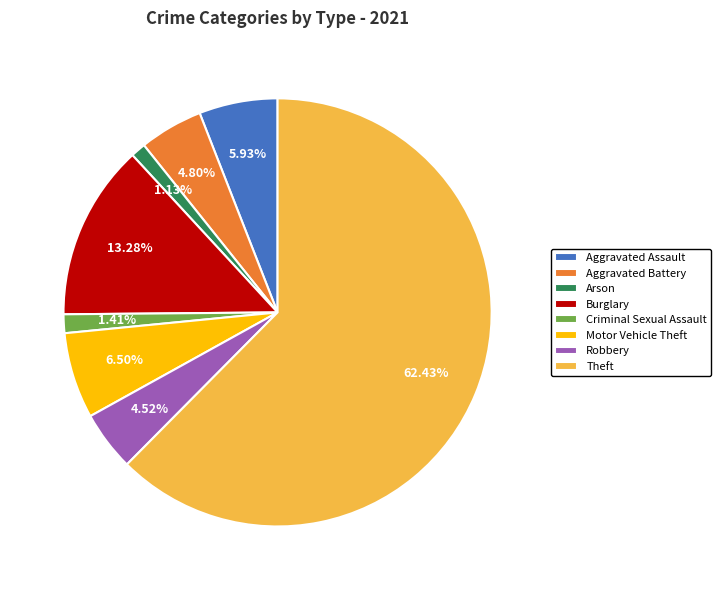

Which category has the biggest portion of the pie?

Theft